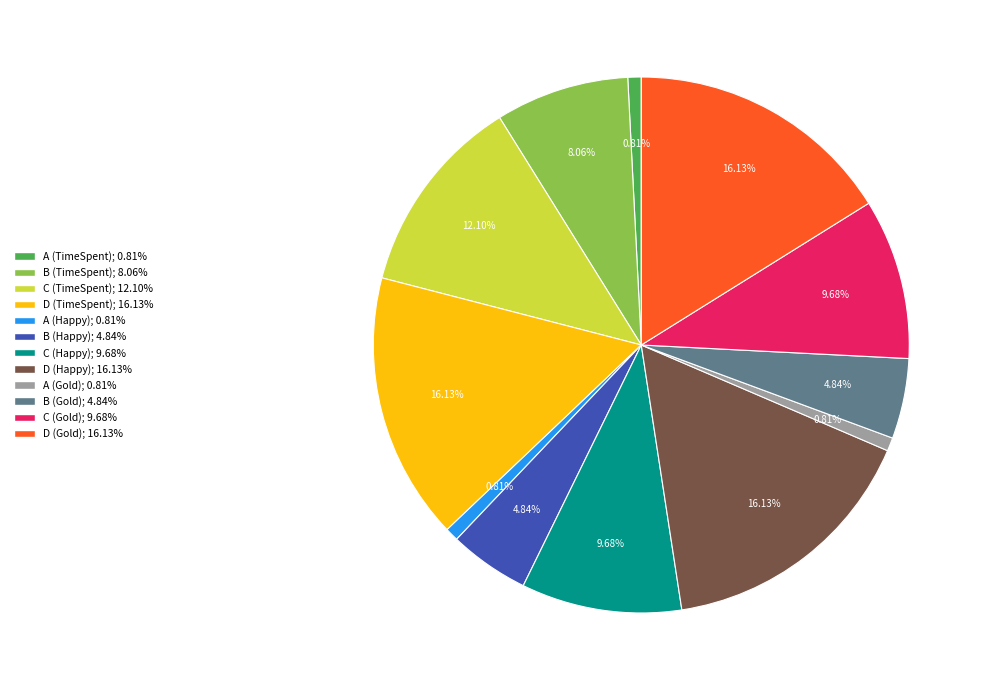

Does any single category account for the majority?

No